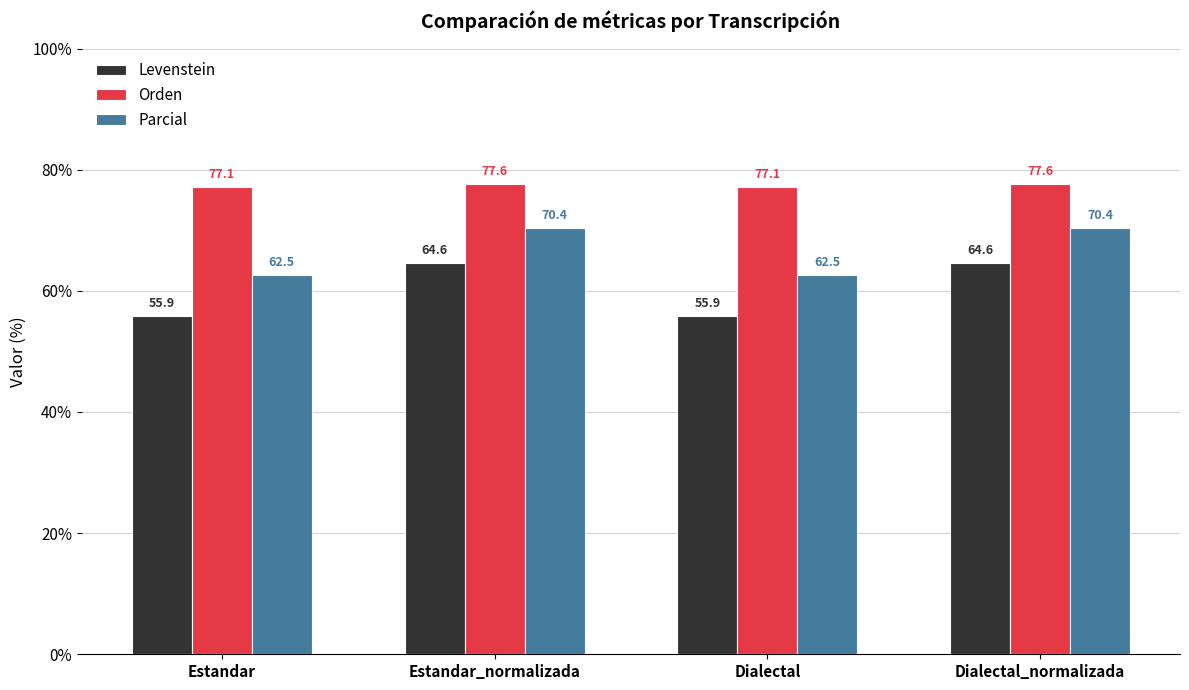

Reading left to right, list all the values displayed in this chart.

Levenstein: Estandar=55.9	Estandar_normalizada=64.6	Dialectal=55.9	Dialectal_normalizada=64.6
Orden: Estandar=77.1	Estandar_normalizada=77.6	Dialectal=77.1	Dialectal_normalizada=77.6
Parcial: Estandar=62.5	Estandar_normalizada=70.4	Dialectal=62.5	Dialectal_normalizada=70.4